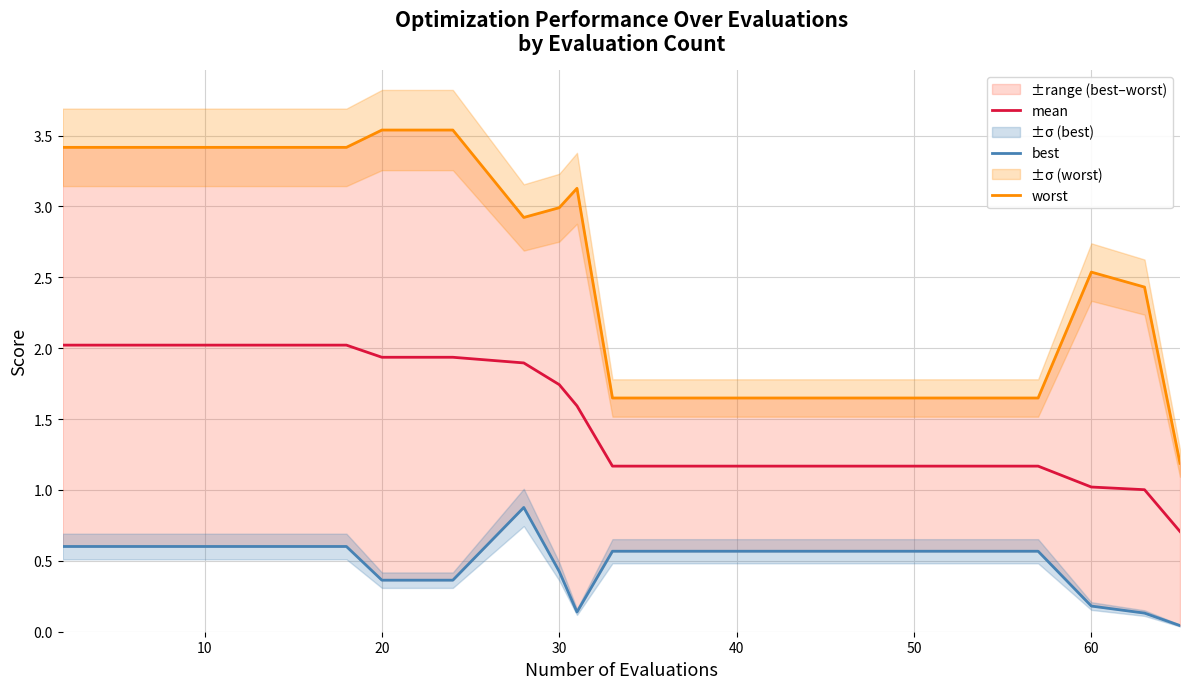

Read the mean value at 60.

1.0